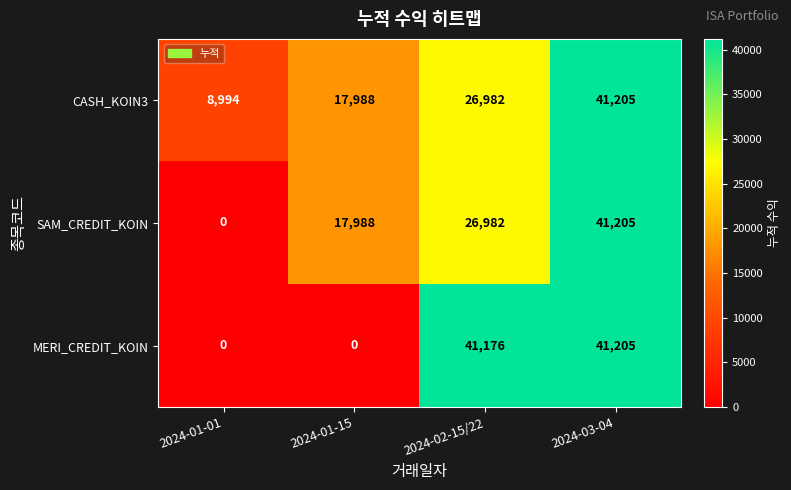

At which category does the chart reach its peak across all series?

2024-03-04